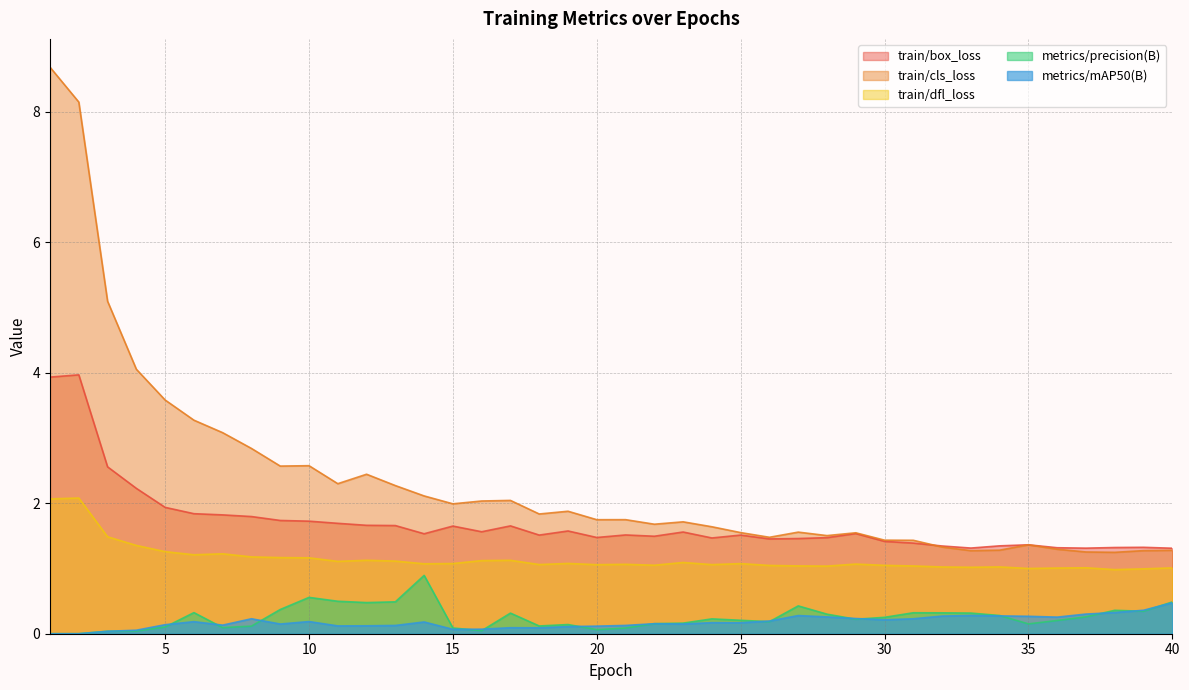

How many data points in train/dfl_loss are less than 1?

3